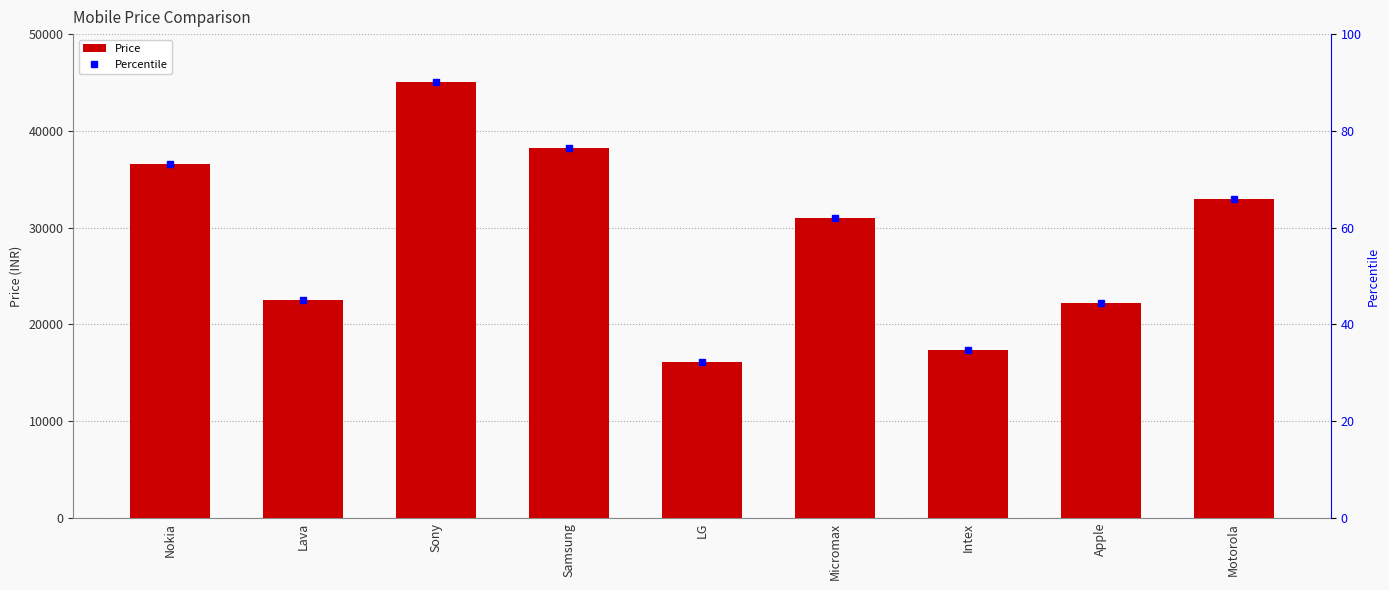

What is the sum of all values?

262055